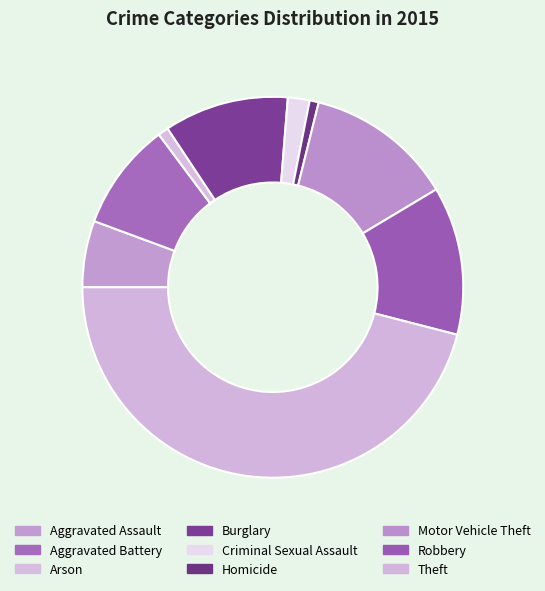

What is the ratio of the value at Arson to the value at Robbery?

0.1